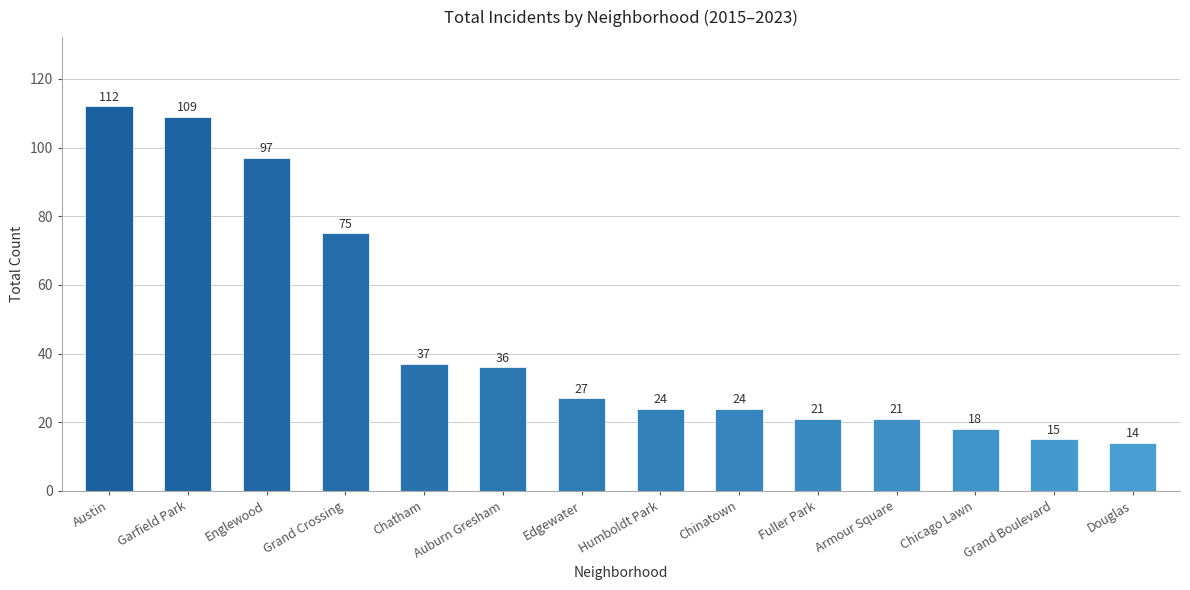

What is the sum of the values at Douglas and Chicago Lawn?

32